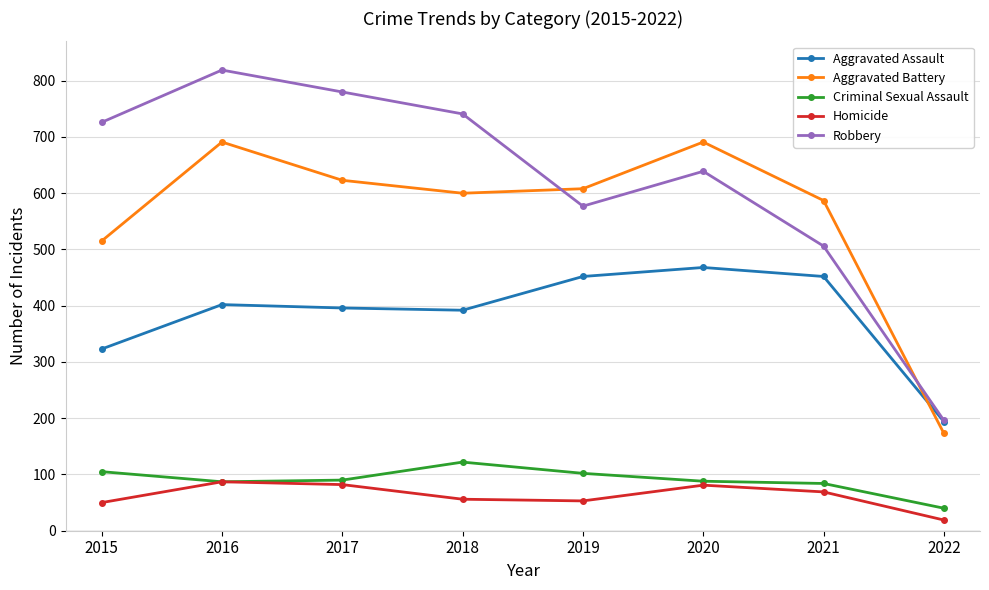

At how many categories does at least one series exceed 39?

8